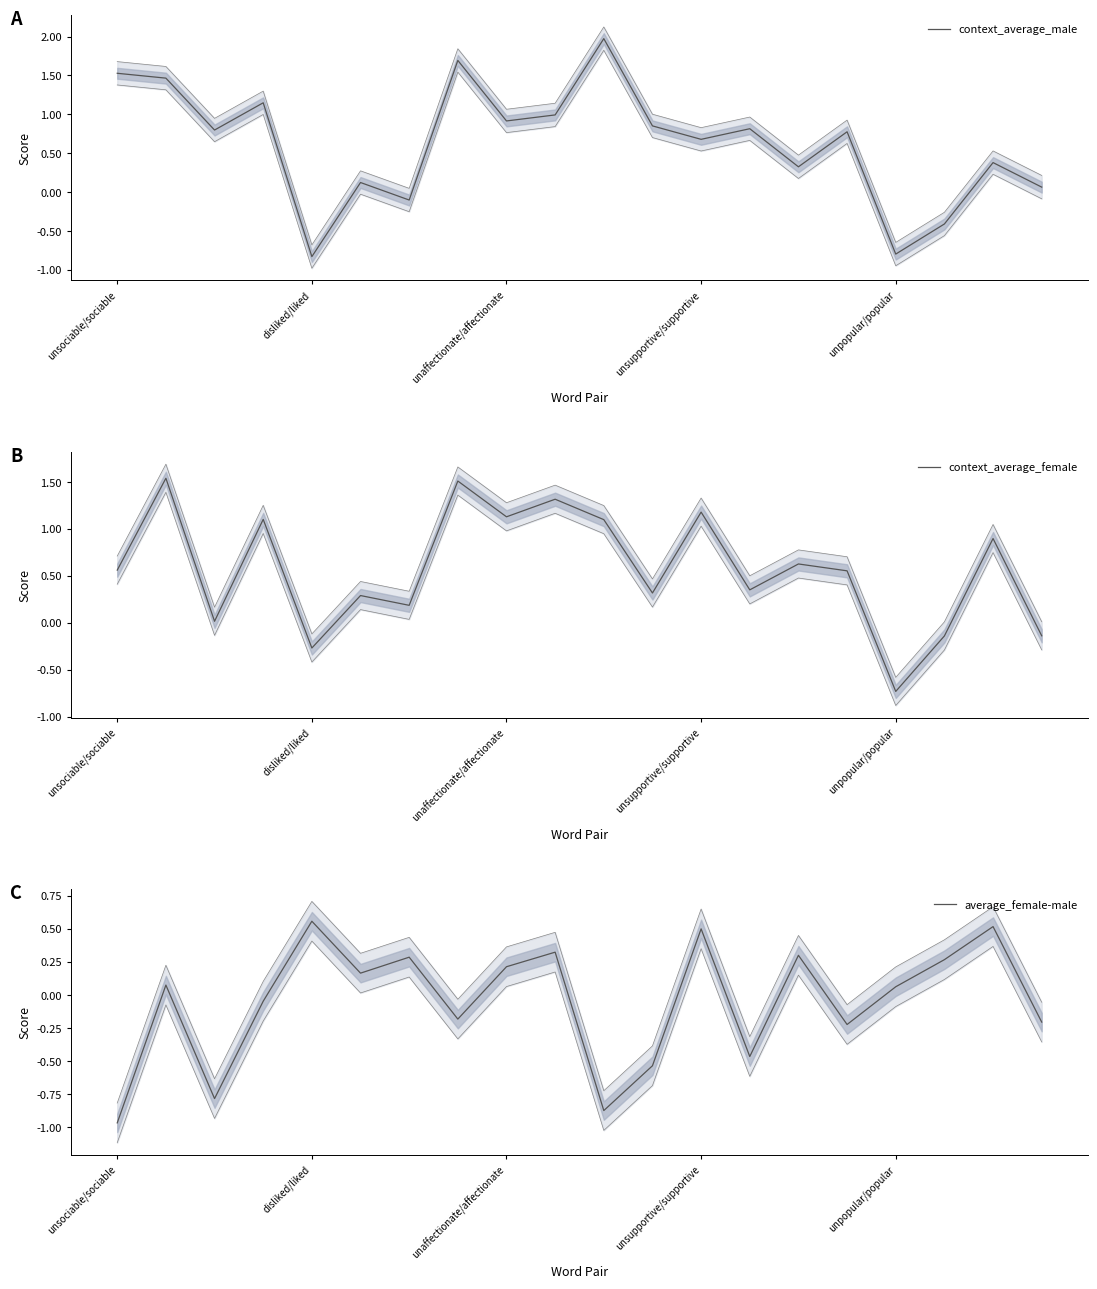

What is the sum of all context_average_male values?

12.4